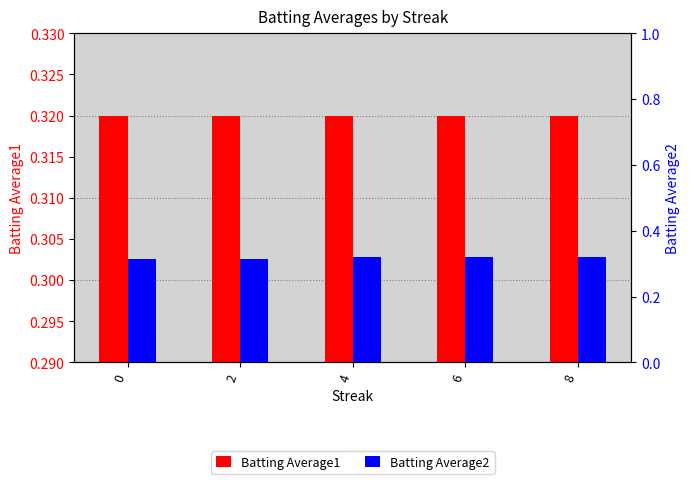

Reading left to right, what are all the values shown in this chart?

Batting Average1: 0=0.3	2=0.3	4=0.3	6=0.3	8=0.3
Batting Average2: 0=0.3	2=0.3	4=0.3	6=0.3	8=0.3